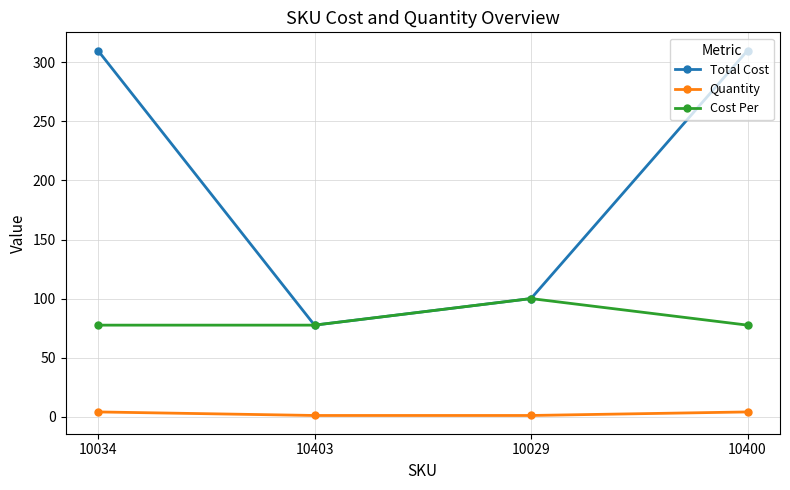

How many Quantity values are between 1 and 4?

4